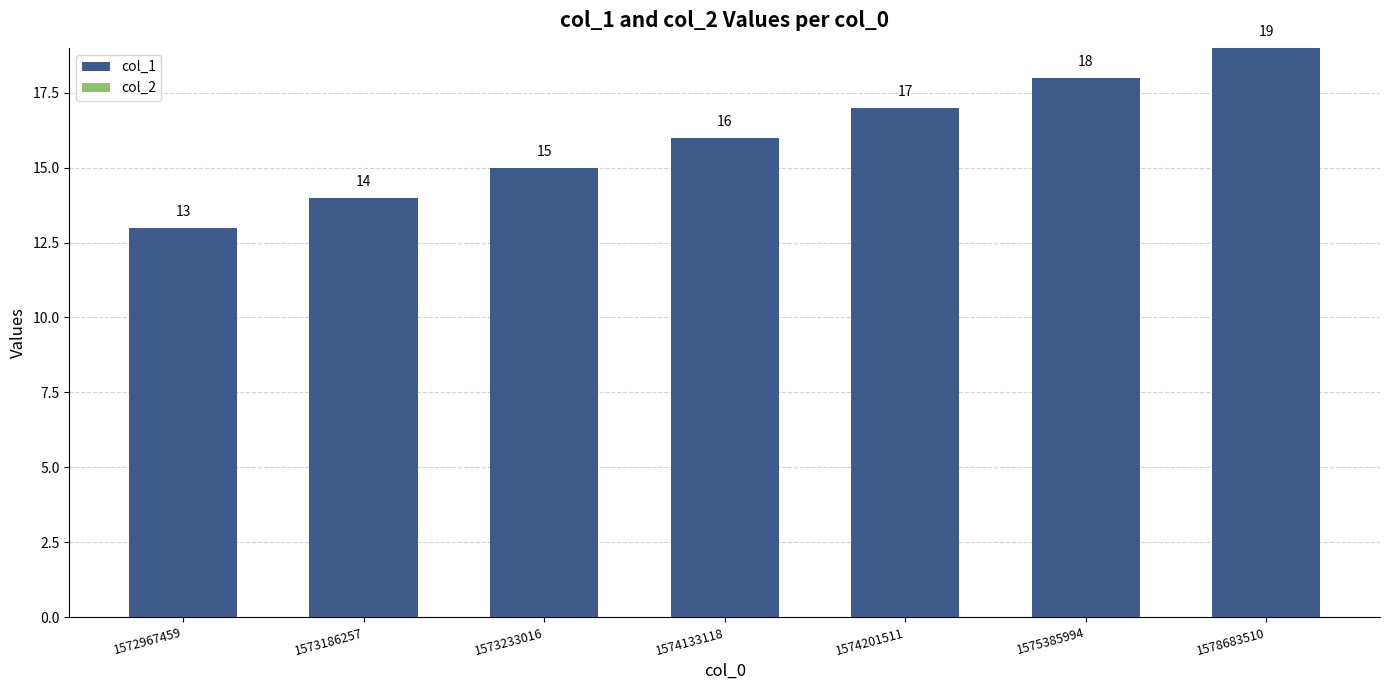

Reading left to right, what are all the values shown in this chart?

13	14	15	16	17	18	19